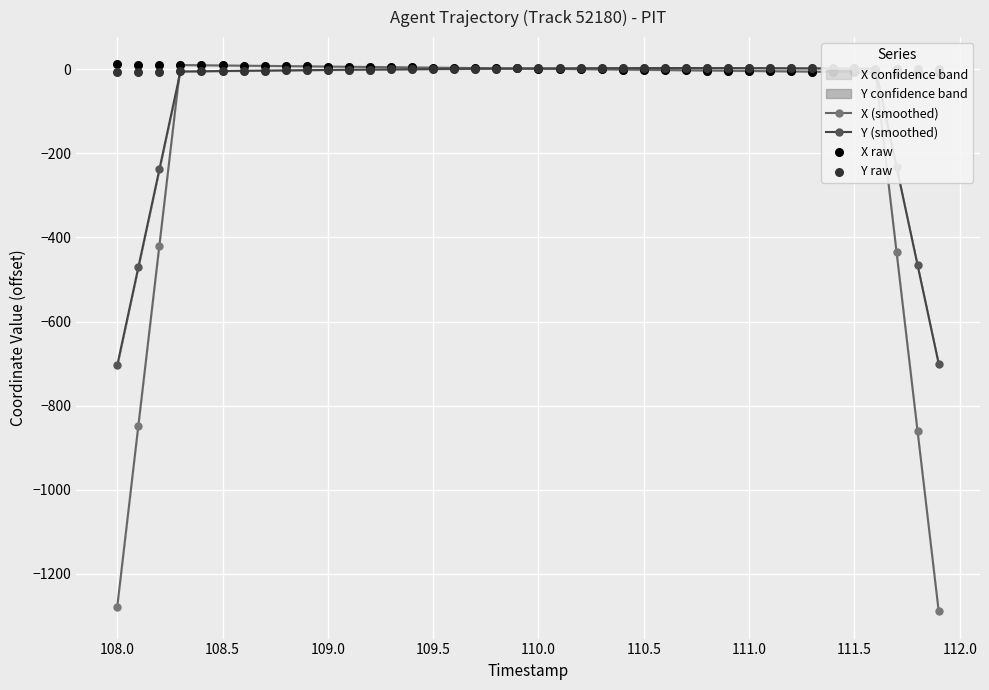

At how many categories does at least one series exceed -1123?

40